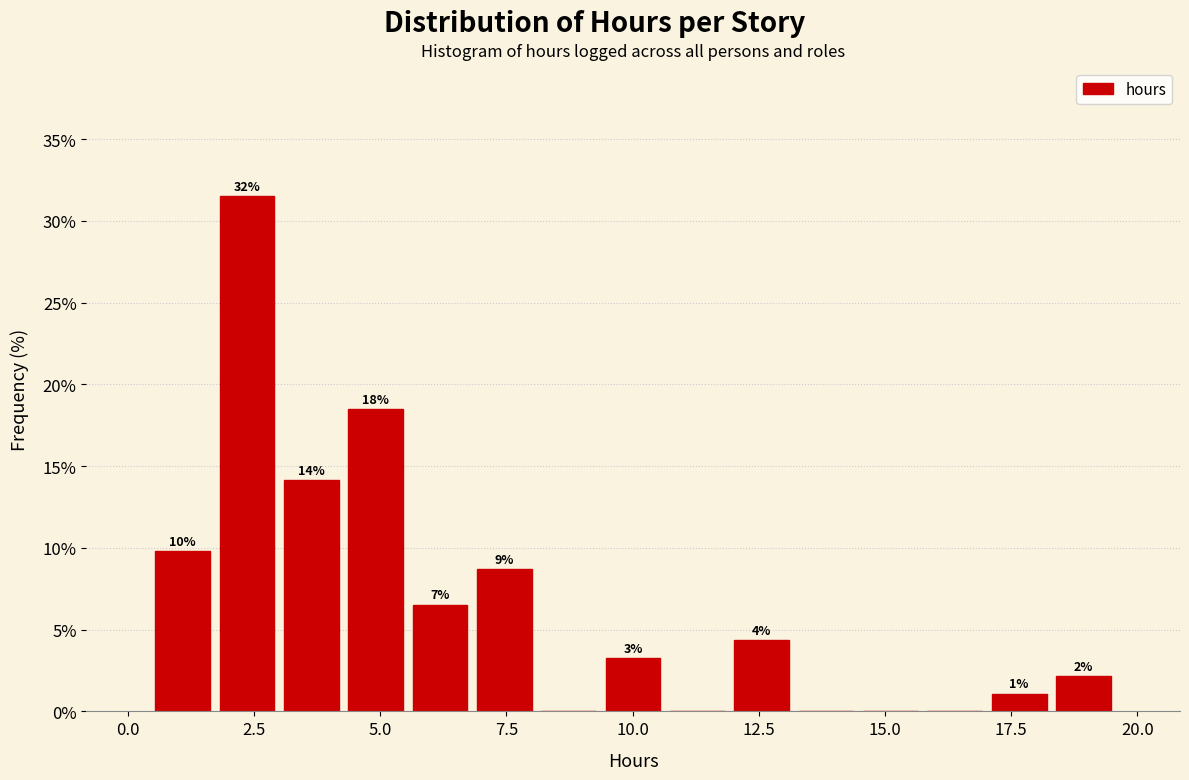

Around what value on the x-axis is the tallest bar? Give the approximate position of its centre, as read against the axis.

2.5